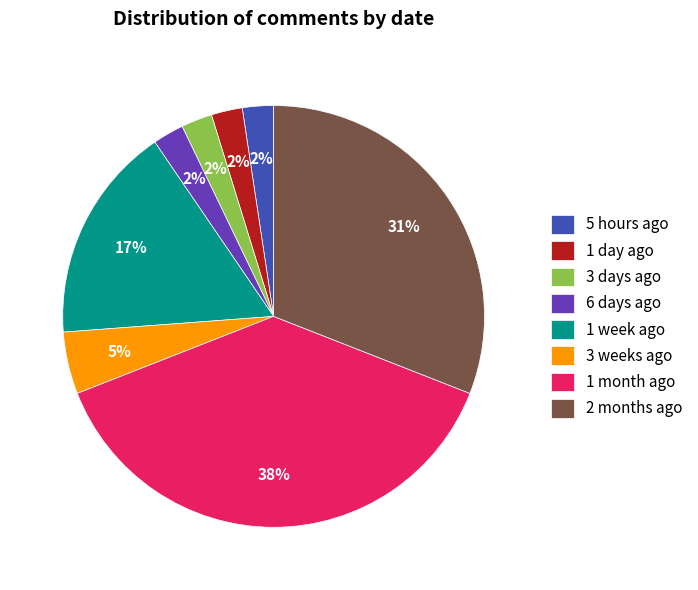

Count the number of slices in the pie.

8